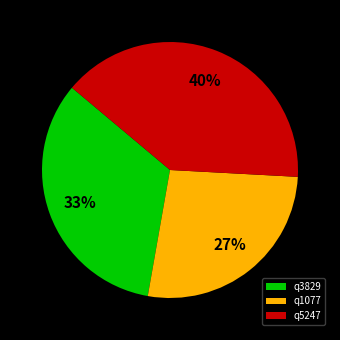

What is the ratio of the value at q5247 to the value at q3829?

1.2